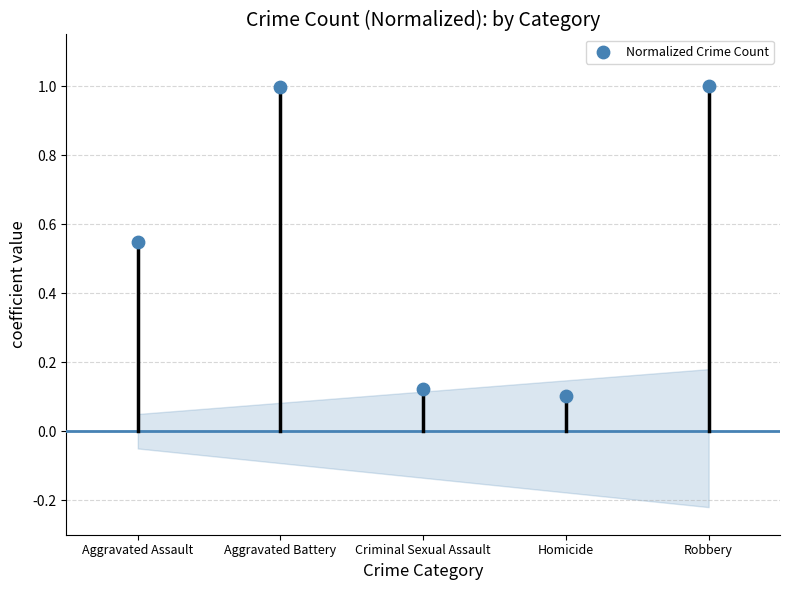

What is the average Y value?

0.6